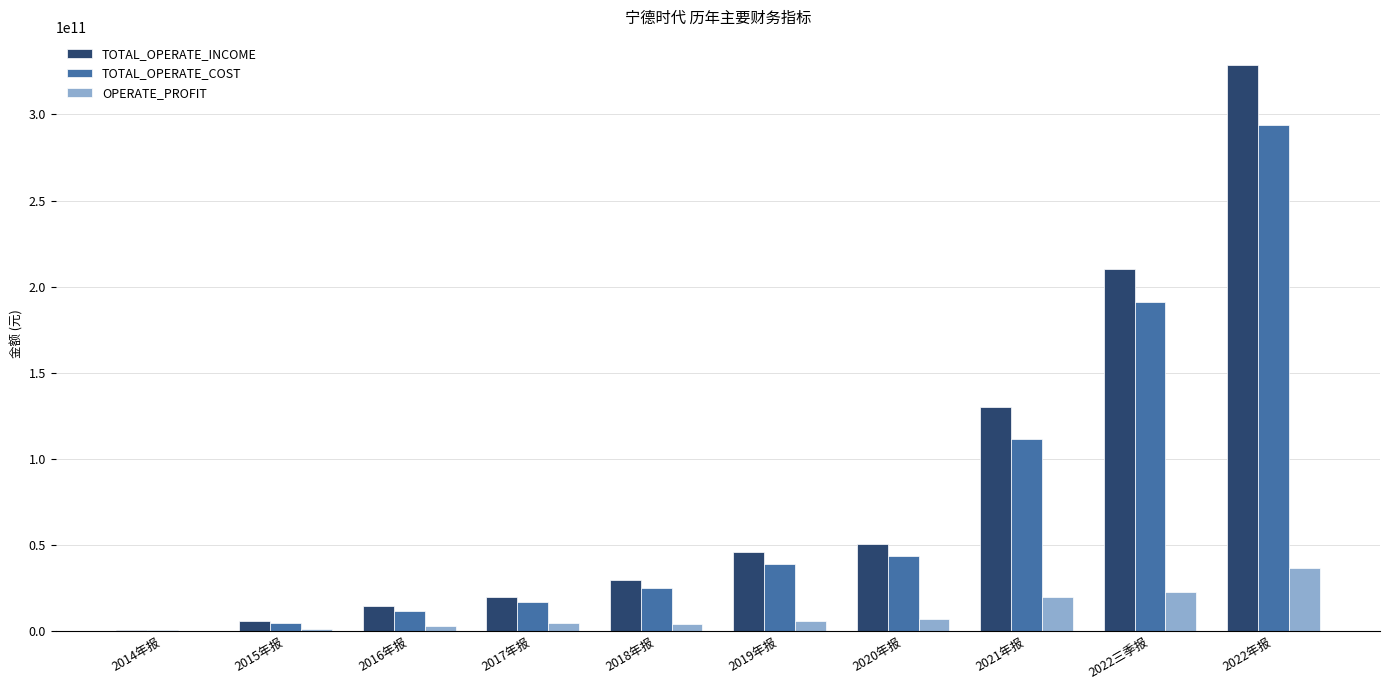

Is it true that OPERATE_PROFIT equals 1045594555.7 at 2015年报?

True